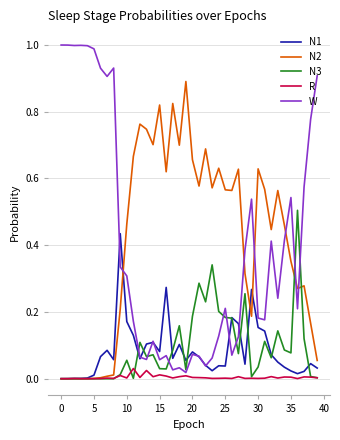

List the series in order of their peak value, lowest first.

R, N1, N3, N2, W